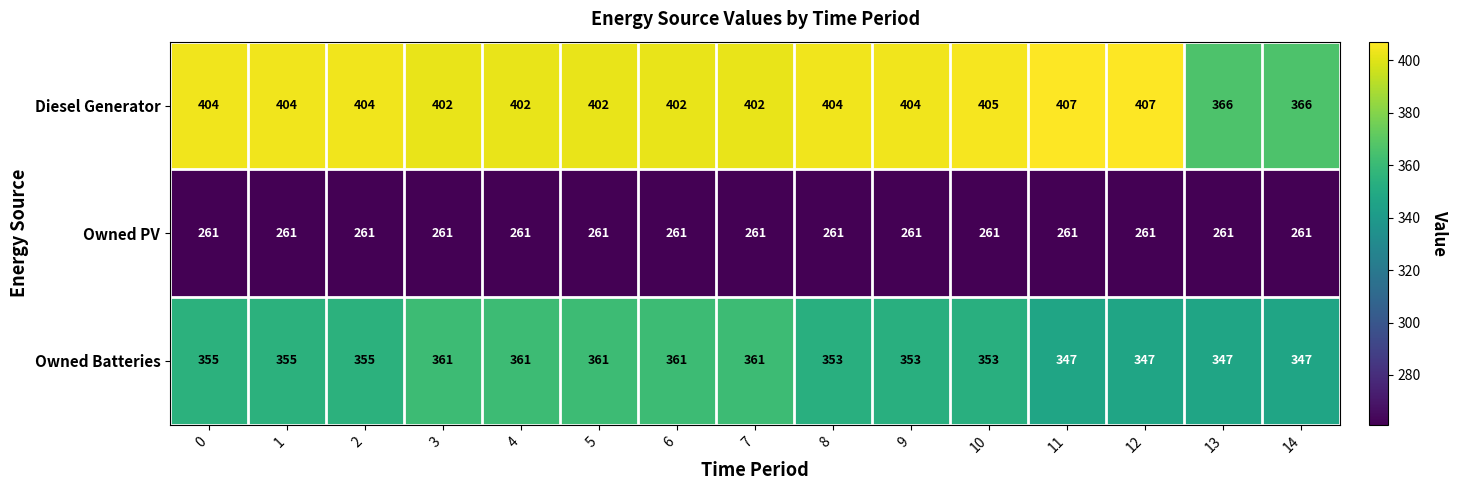

Count the Owned Batteries values in the range 347 to 361.

15